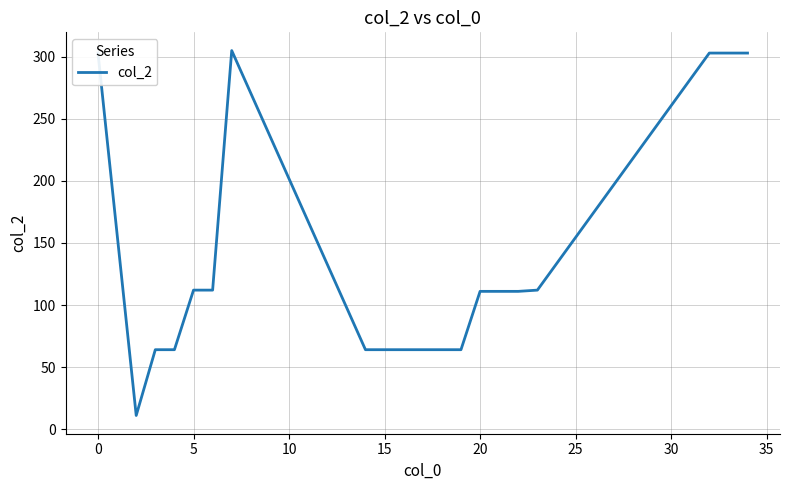

What is the difference between the maximum and minimum values?

294